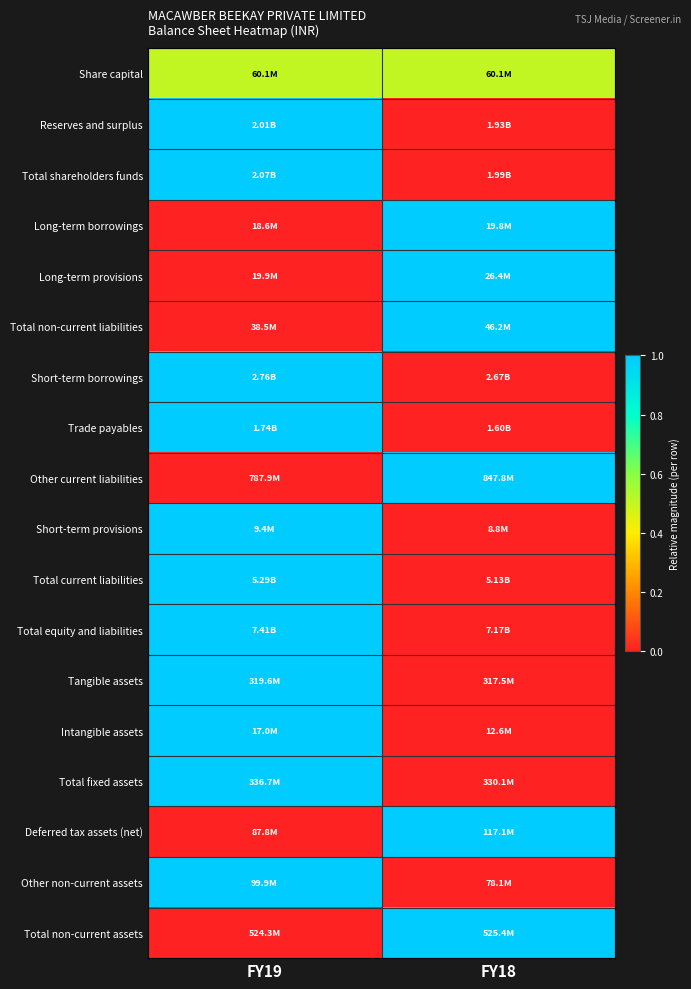

Reading left to right, transcribe all the data shown in this chart.

Share capital: FY19=0.5	FY18=0.5
Reserves and surplus: FY19=1.0	FY18=0.0
Total shareholders funds: FY19=1.0	FY18=0.0
Long-term borrowings: FY19=0.0	FY18=1.0
Long-term provisions: FY19=0.0	FY18=1.0
Total non-current liabilities: FY19=0.0	FY18=1.0
Short-term borrowings: FY19=1.0	FY18=0.0
Trade payables: FY19=1.0	FY18=0.0
Other current liabilities: FY19=0.0	FY18=1.0
Short-term provisions: FY19=1.0	FY18=0.0
Total current liabilities: FY19=1.0	FY18=0.0
Total equity and liabilities: FY19=1.0	FY18=0.0
Tangible assets: FY19=1.0	FY18=0.0
Intangible assets: FY19=1.0	FY18=0.0
Total fixed assets: FY19=1.0	FY18=0.0
Deferred tax assets (net): FY19=0.0	FY18=1.0
Other non-current assets: FY19=1.0	FY18=0.0
Total non-current assets: FY19=0.0	FY18=1.0